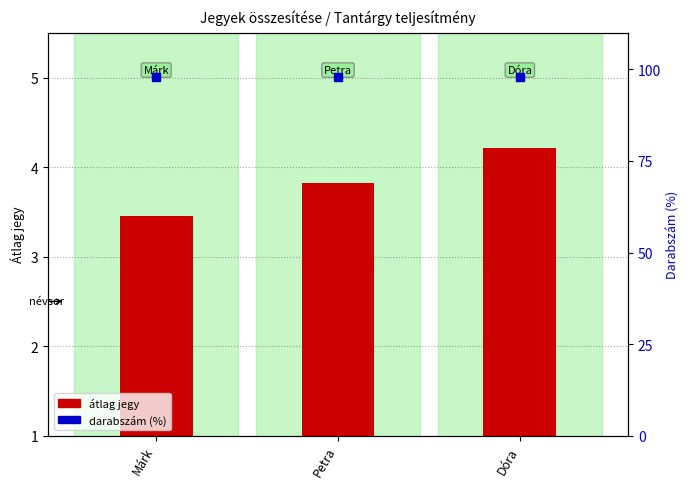

Which series reaches the minimum Y coordinate?

átlag jegy